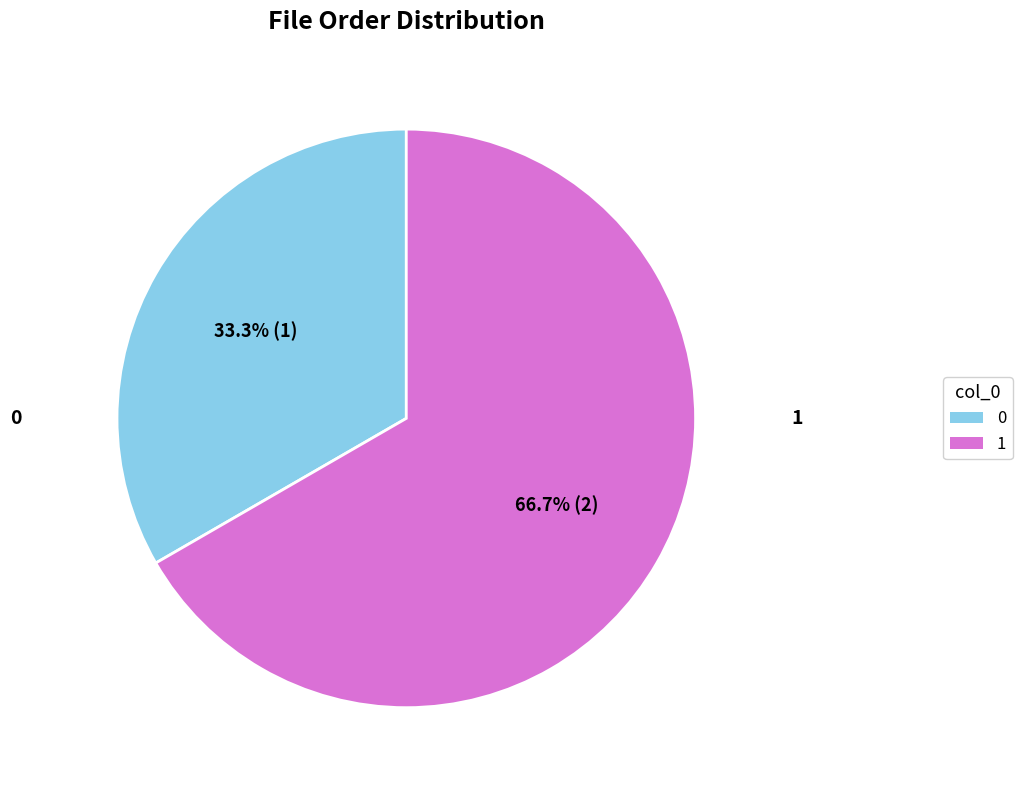

Which slice represents more than half of the pie?

1